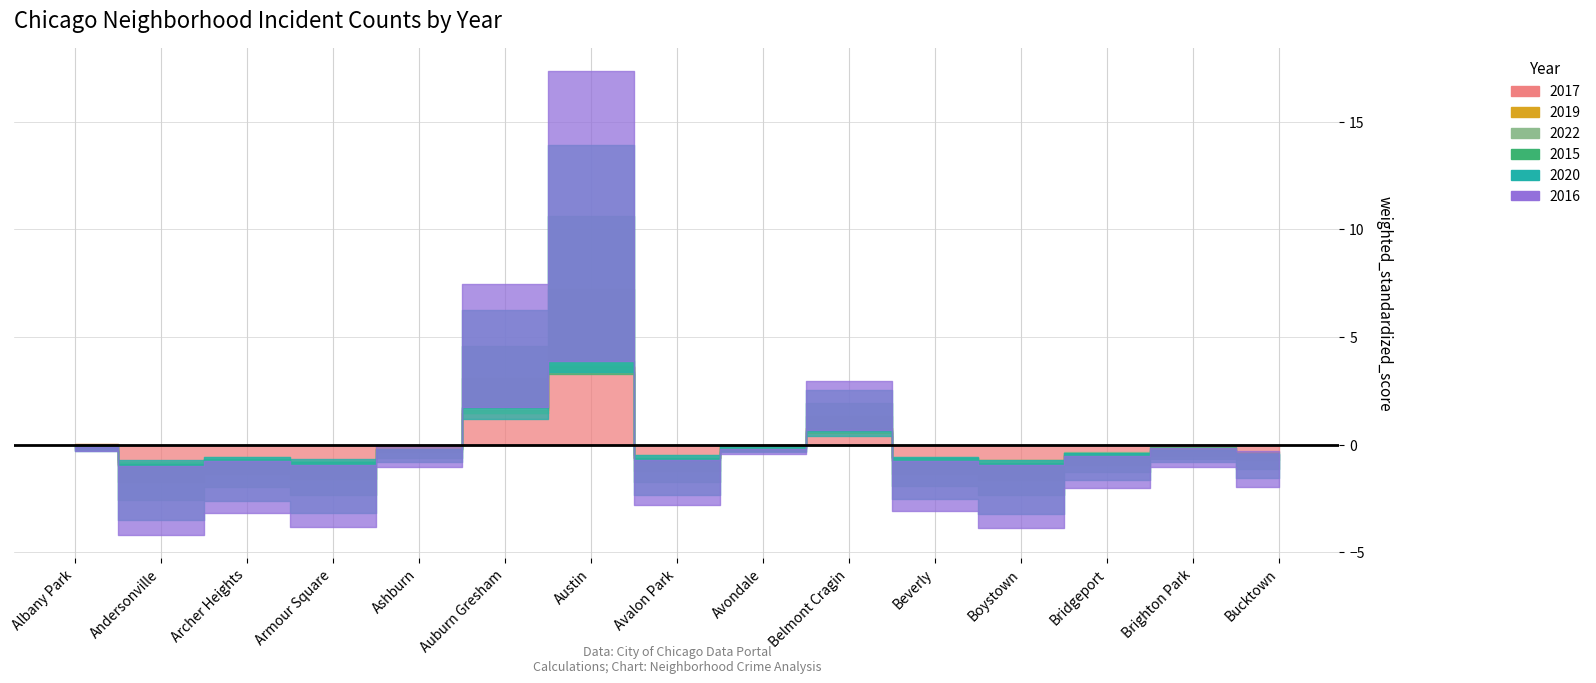

Where do 2022 and 2019 first cross each other?

Andersonville and Archer Heights